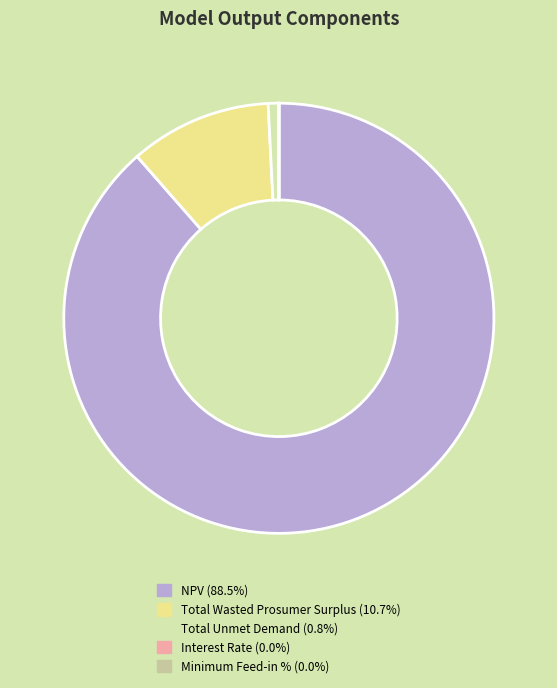

What is the majority slice?

NPV